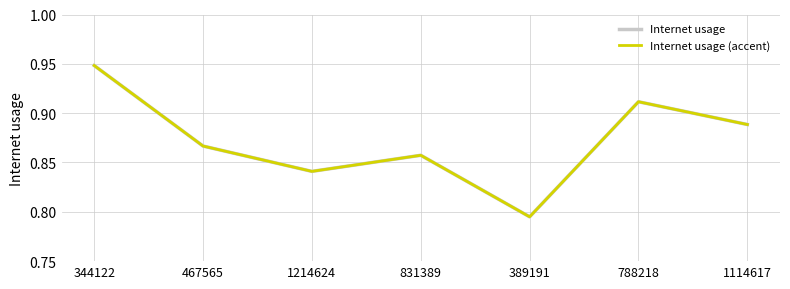

Is this an area chart (filled region under the line)?

No